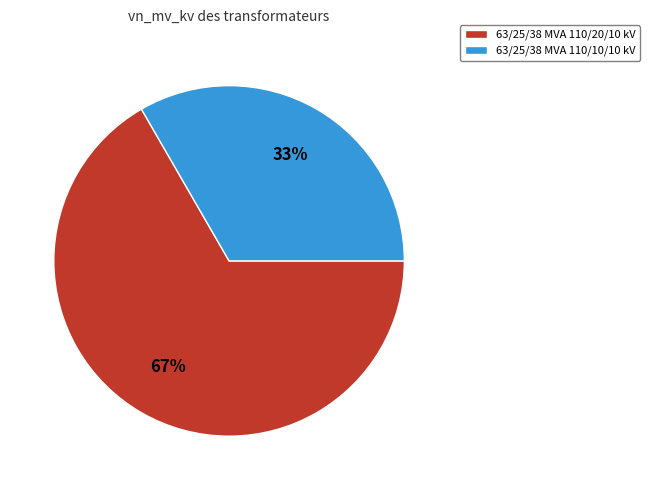

To the nearest percent, what portion does 63/25/38 MVA 110/20/10 kV represent?

67%